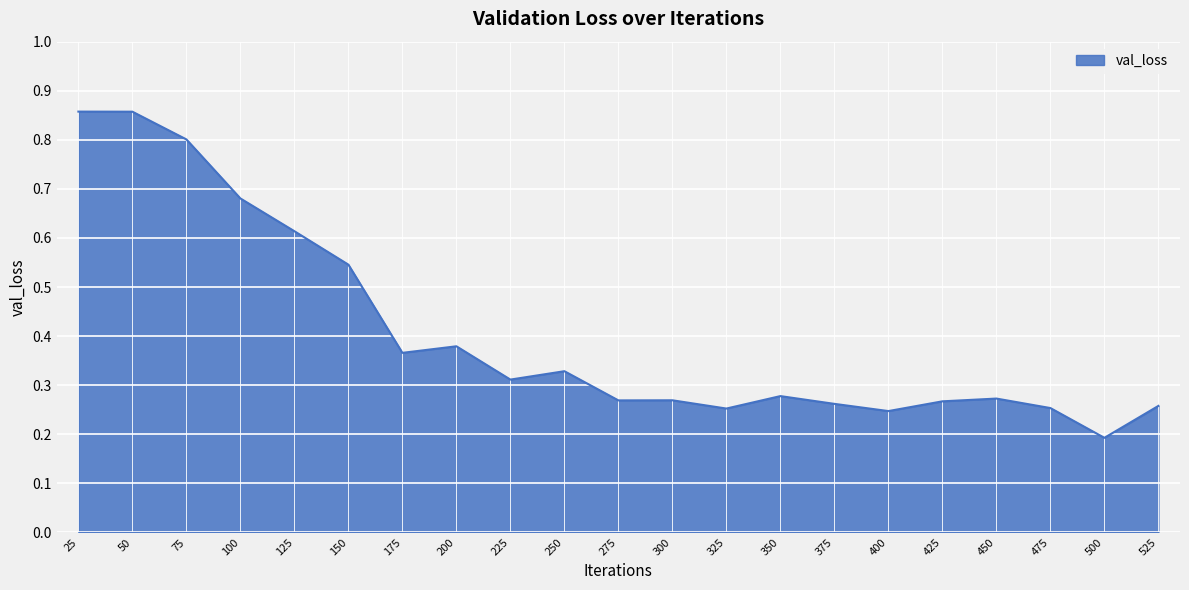

Where is the data nearest to the value 0?

500